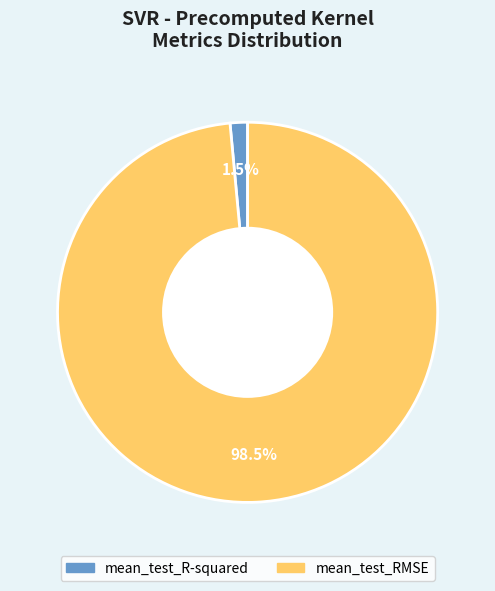

Does any single category account for the majority?

Yes